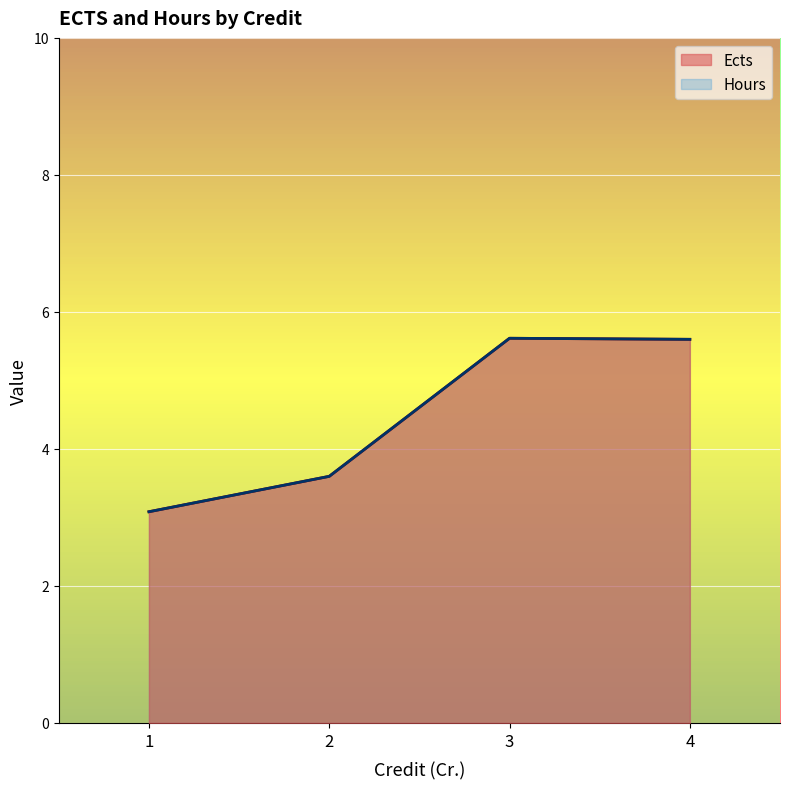

Does the chart display data point markers on the line(s)?

No